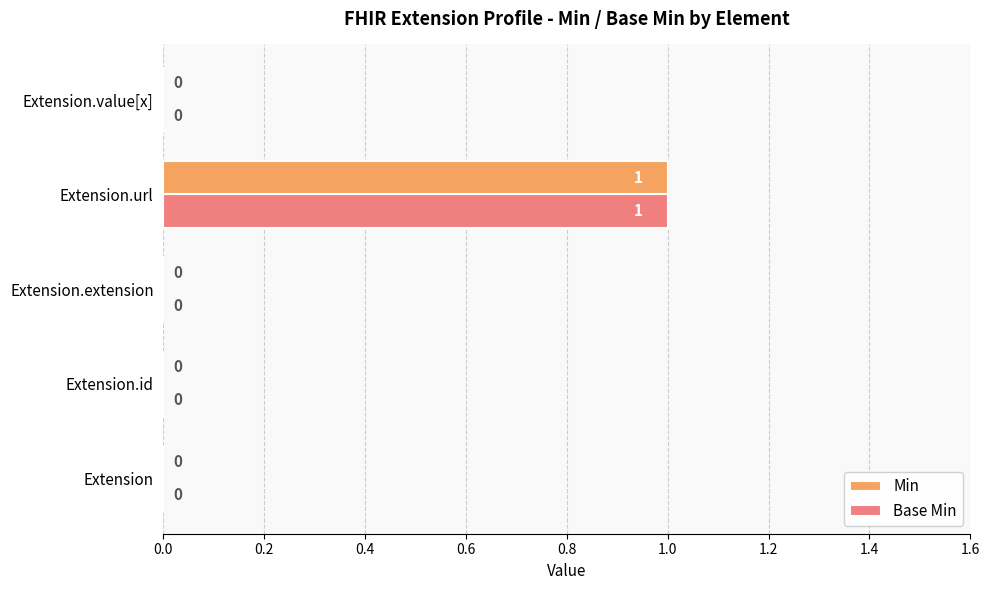

At which category is the sum across all series the highest?

Extension.url